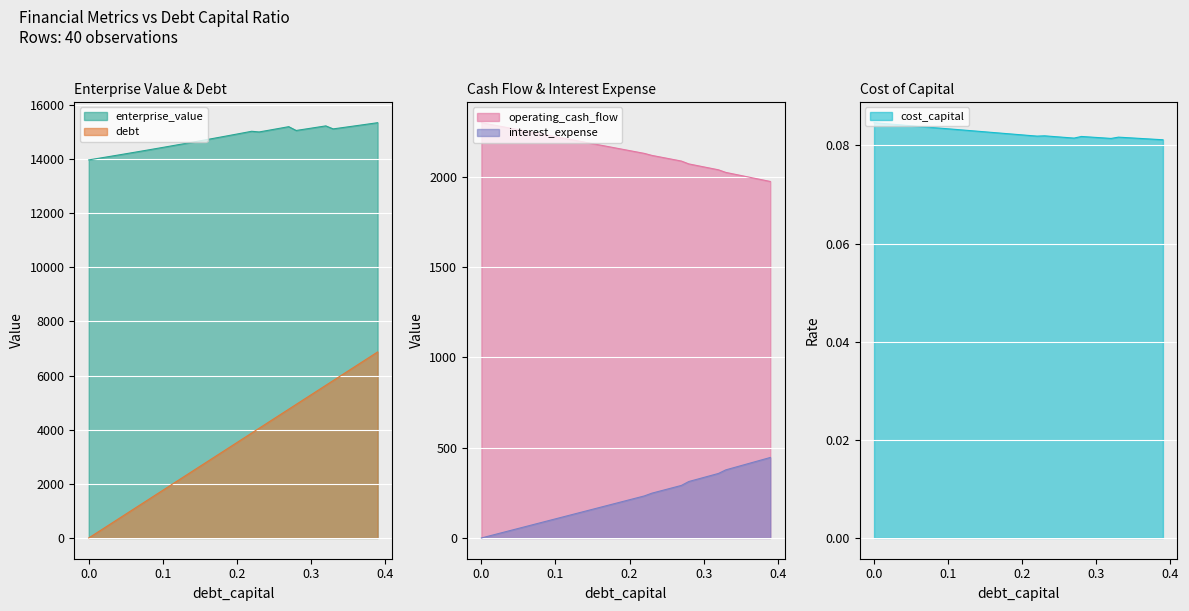

True or false: debt and enterprise_value intersect in this chart.

False